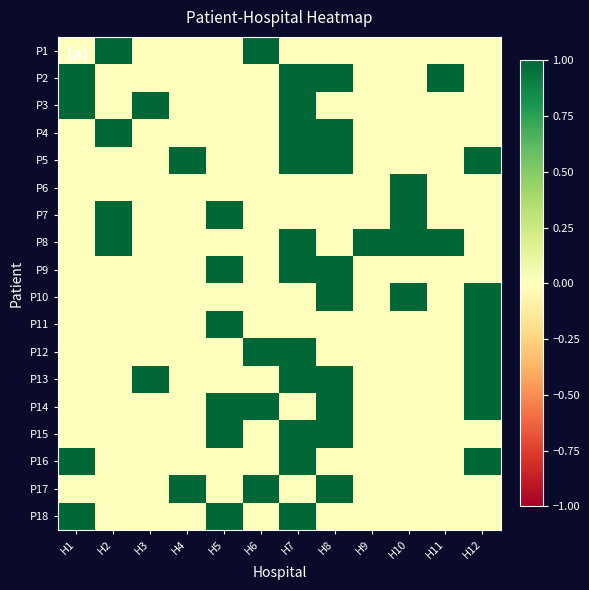

Which category has the lowest value across all series?

H1